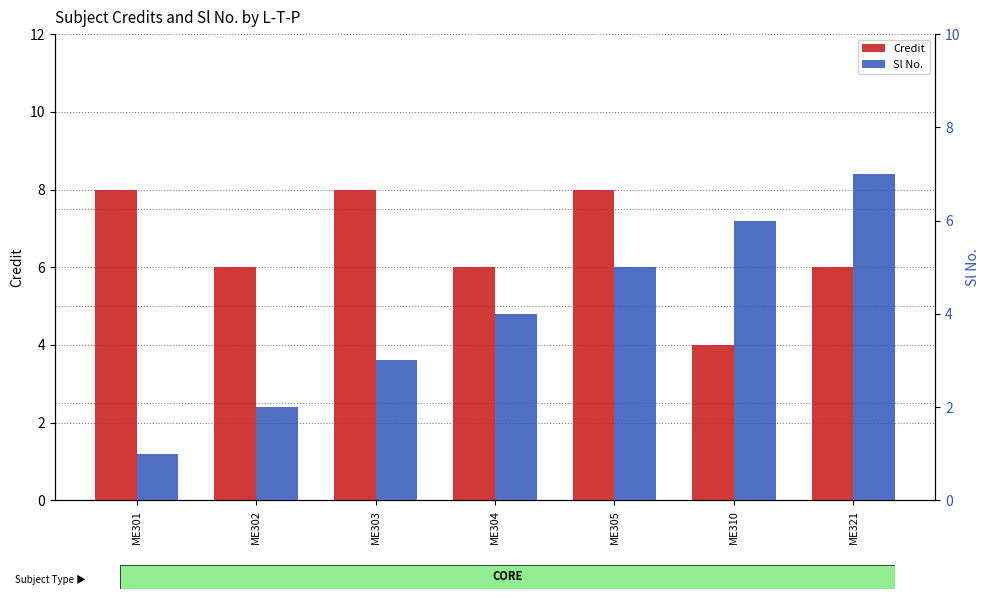

How many bars are there in each group?

2